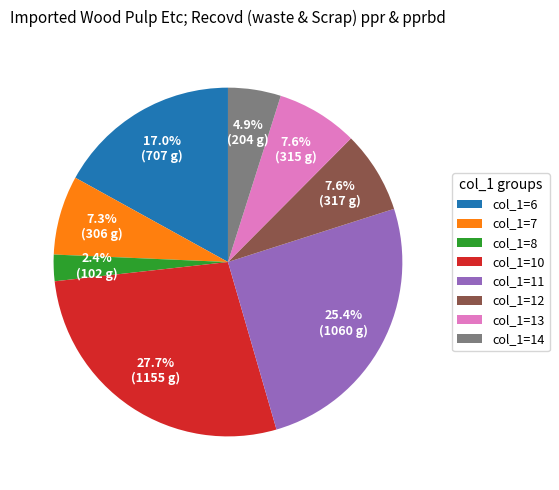

What is the ratio of the value at col_1=10 to the value at col_1=7?

3.8